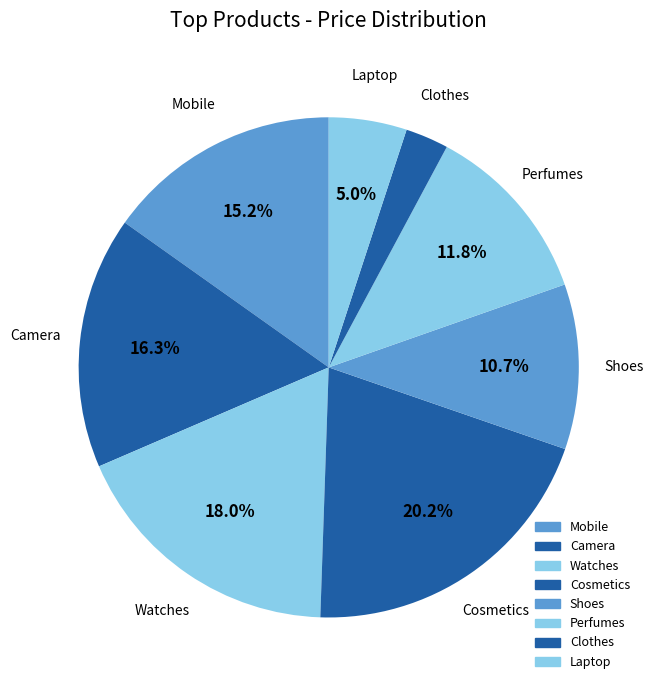

How many slices are in this pie chart?

8